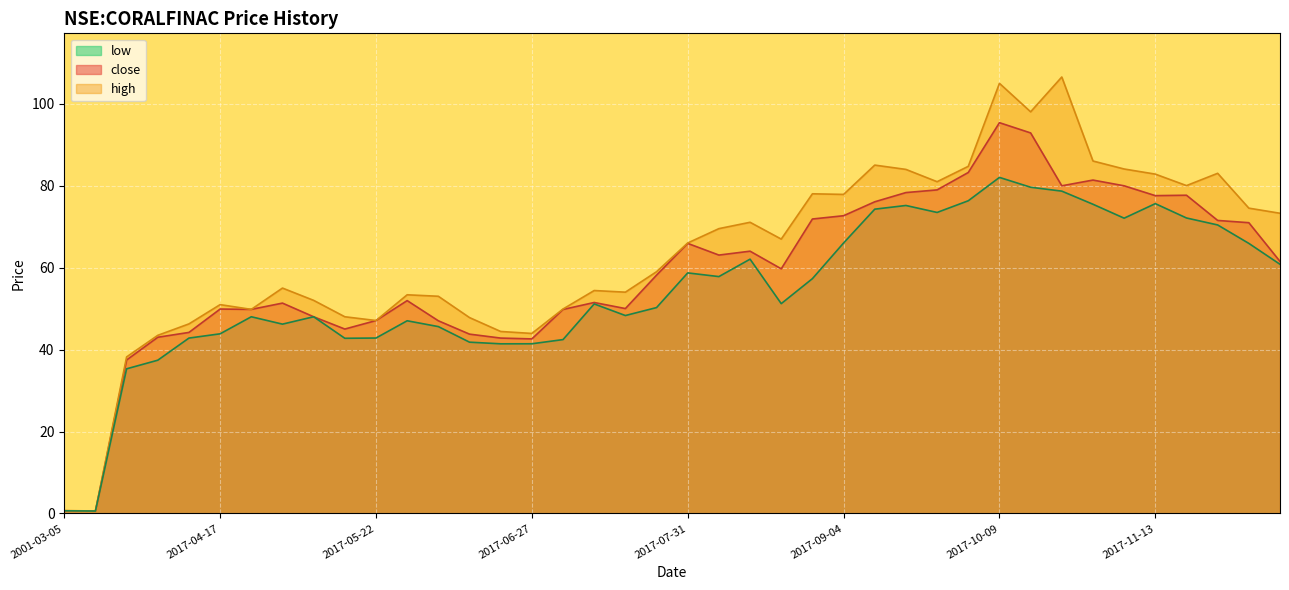

What is the minimum value for high?

0.6